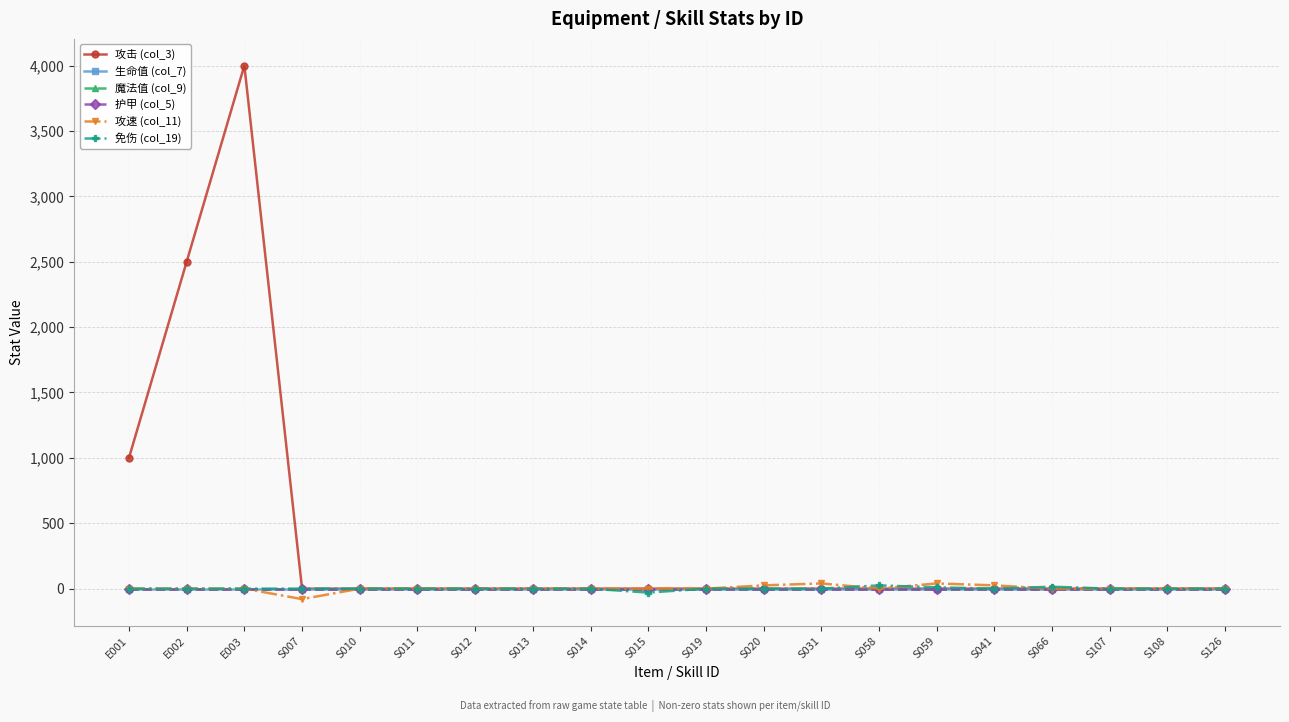

Does the chart have visible grid lines?

Yes